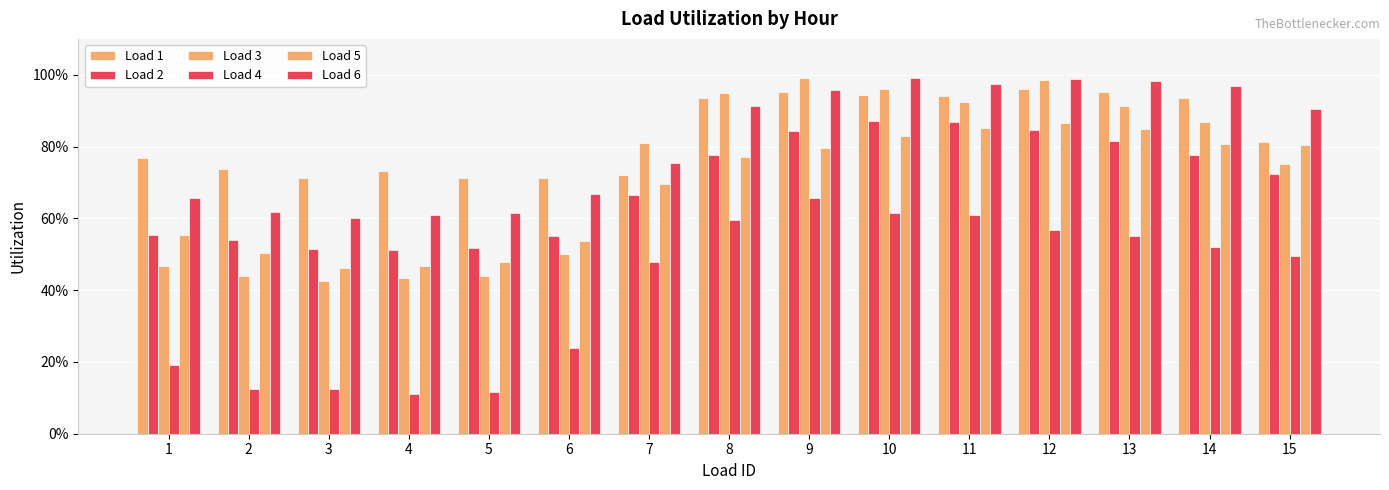

Rank the categories by Load 6 value from highest to lowest.

10, 12, 13, 11, 14, 9, 8, 15, 7, 6, 1, 2, 5, 4, 3